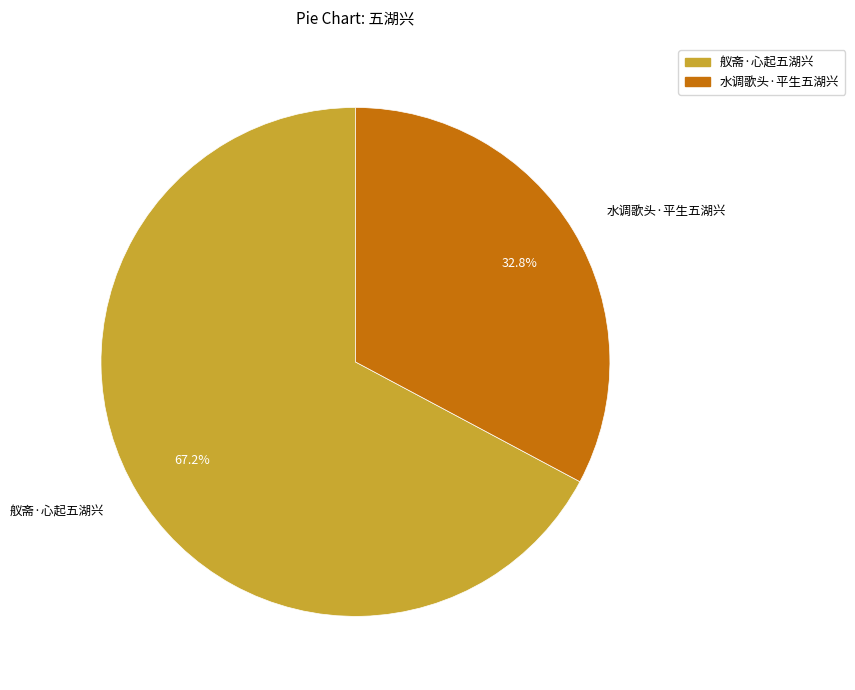

What is the ratio of the value at 舣斋·心起五湖兴 to the value at 水调歌头·平生五湖兴?

2.0